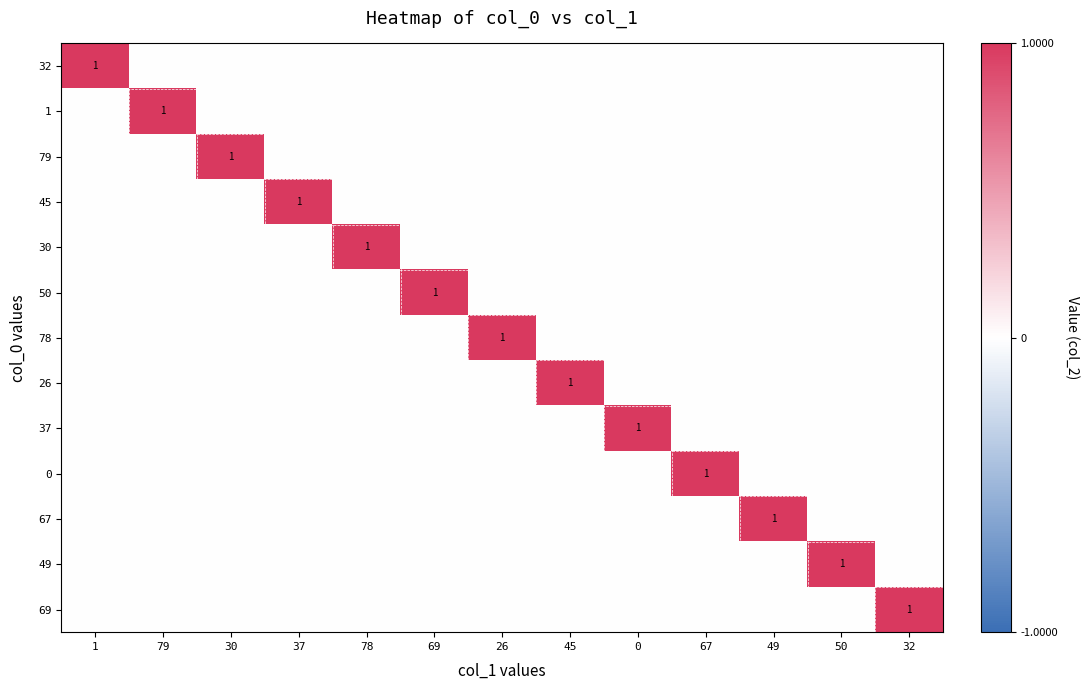

The 0 series shows 0 at 67. True or false?

False